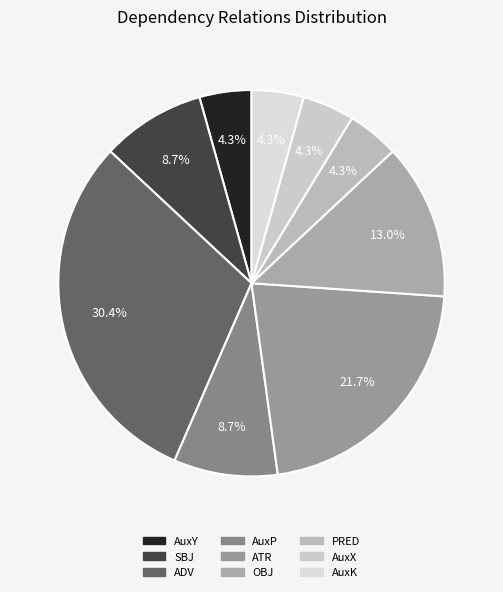

To the nearest percent, what percentage of the pie is OBJ?

13%